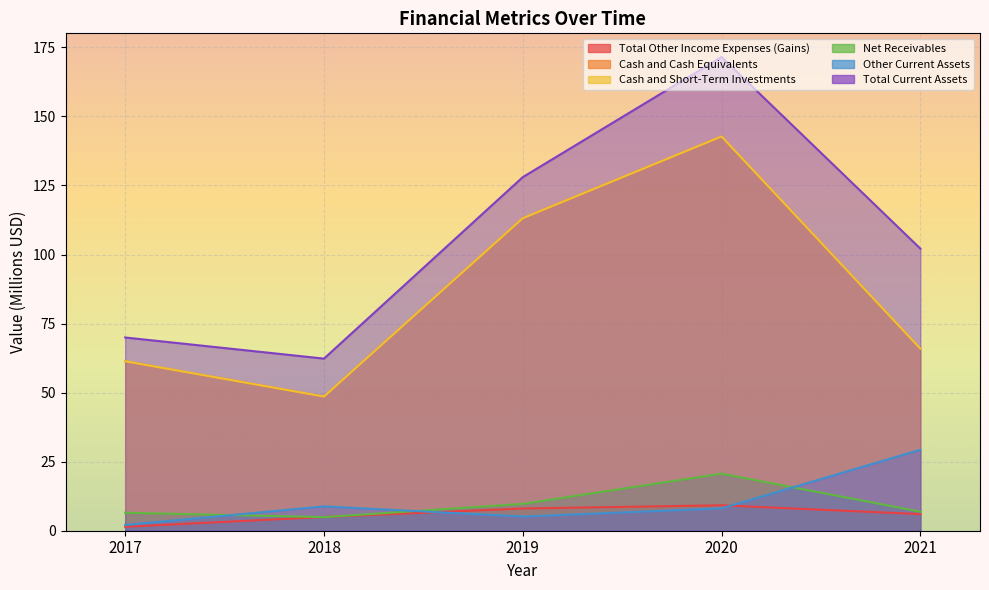

What is the value of the Cash and Cash Equivalents point at the 3rd from the left?

113.2